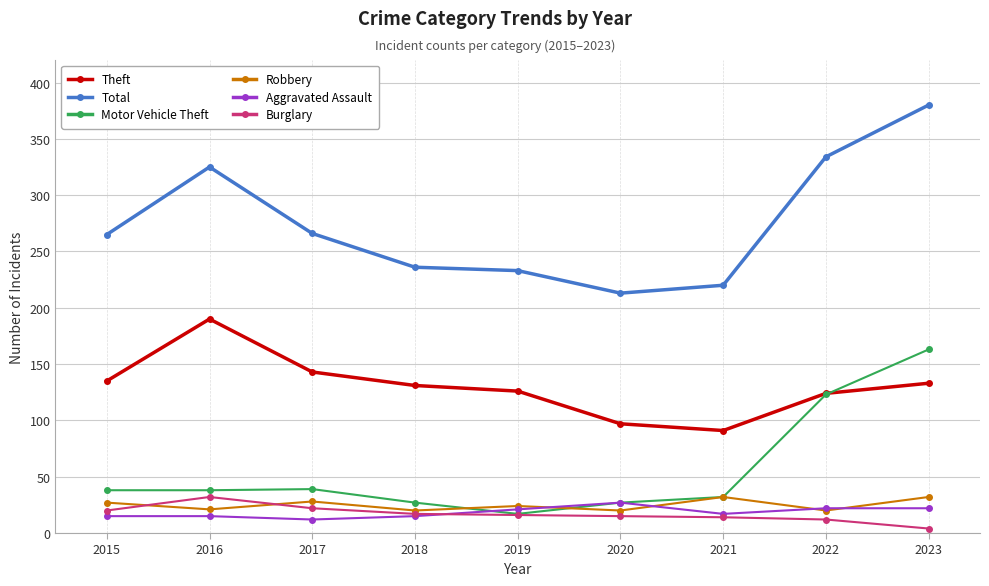

What is the sum of the Theft values at 2017 and 2019?

269